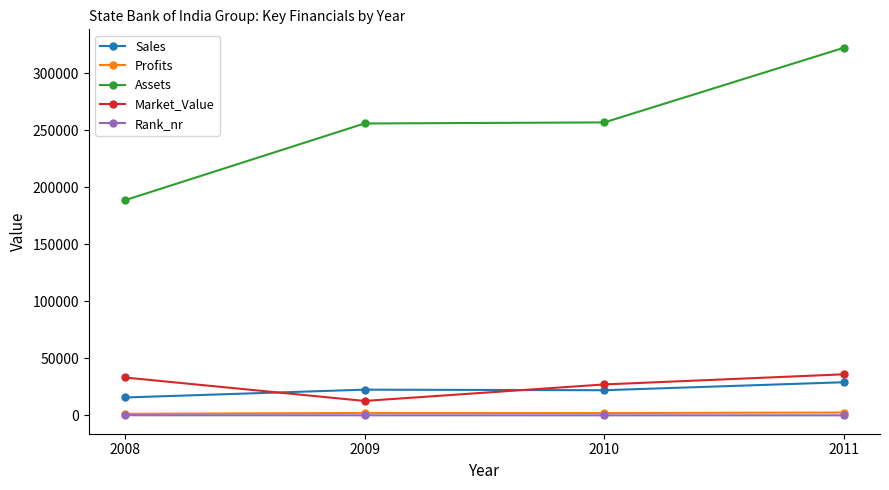

What is the difference between the Rank_nr values at 2009 and 2010?

20.0